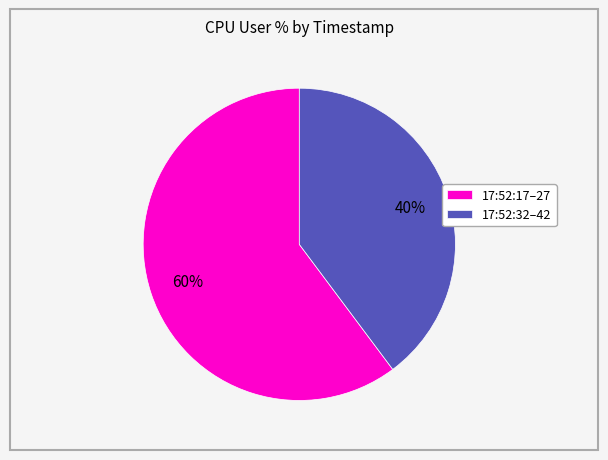

Which slice is the smallest?

17:52:32–42